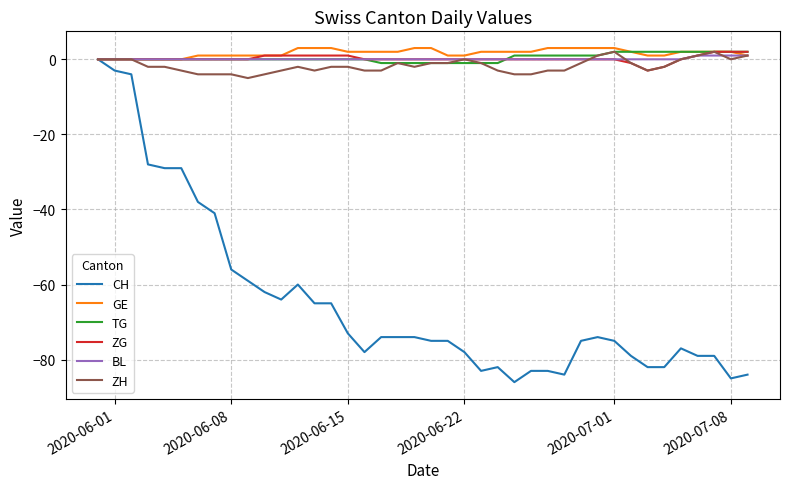

Which series has the widest spread of values?

CH